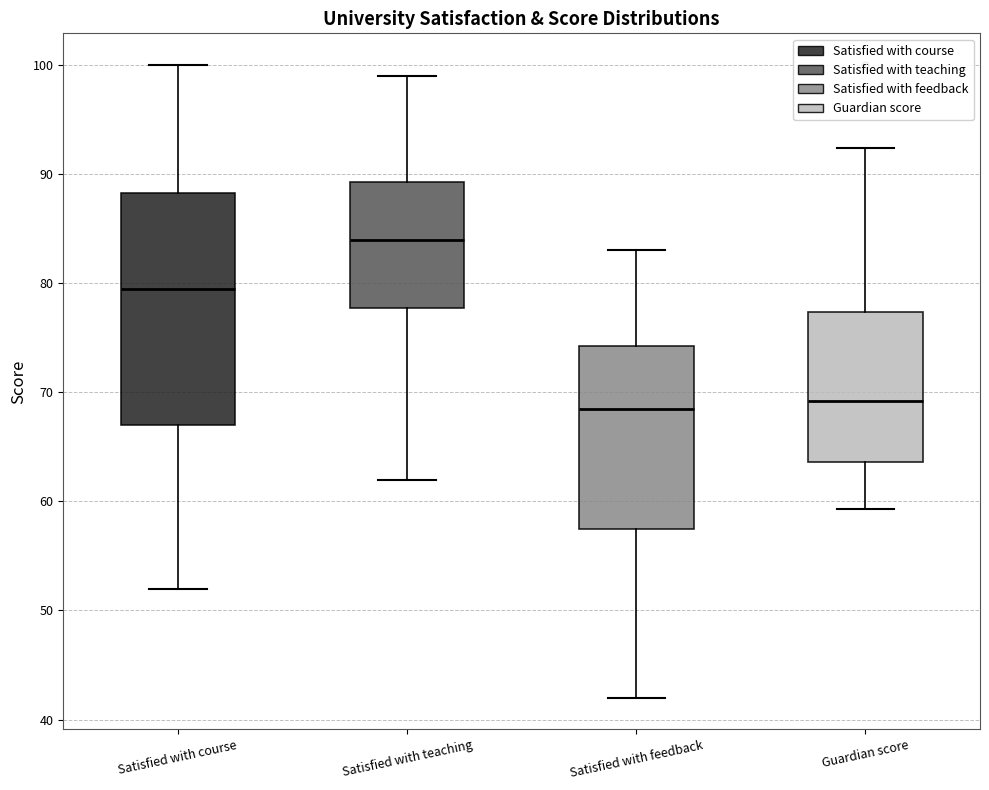

Which box has the highest median line?

Satisfied with teaching